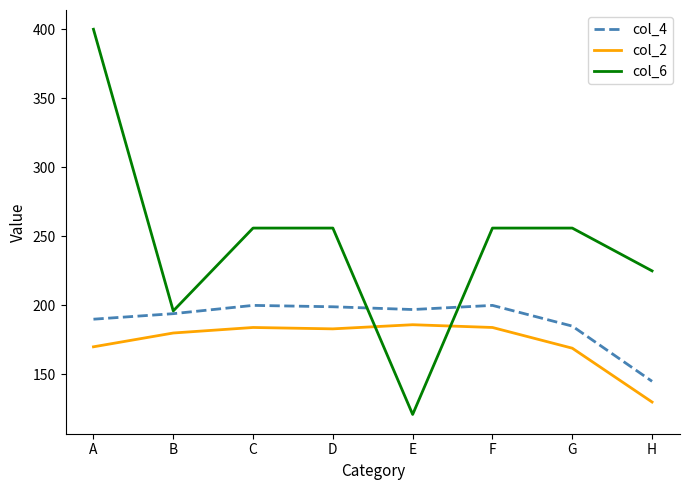

Rank the series by their maximum value, from highest to lowest.

col_6, col_4, col_2